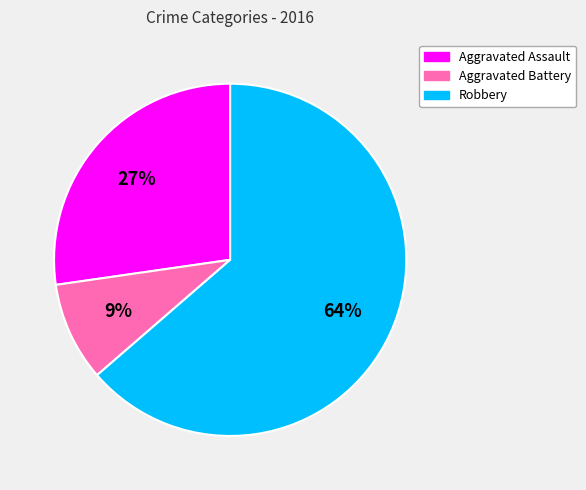

Which has a higher value, Robbery or Aggravated Battery?

Robbery